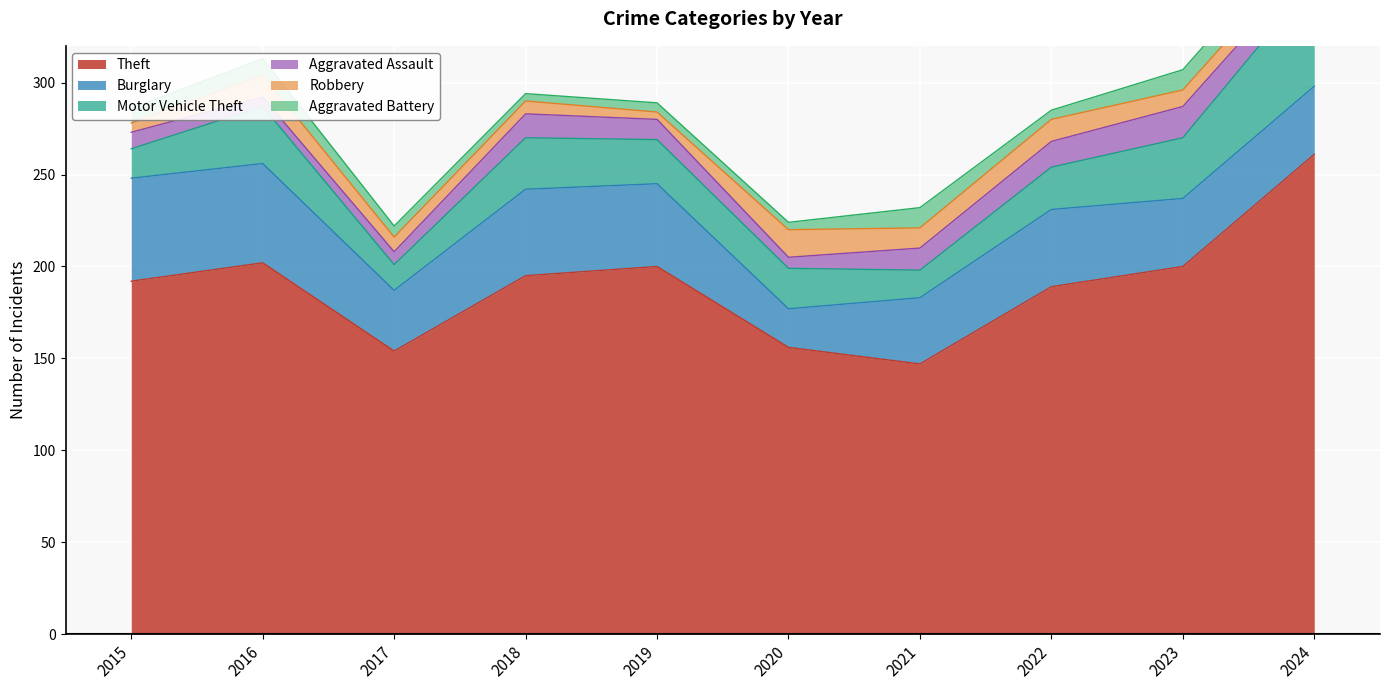

The value of Robbery at 2015 is 5. True or false?

True